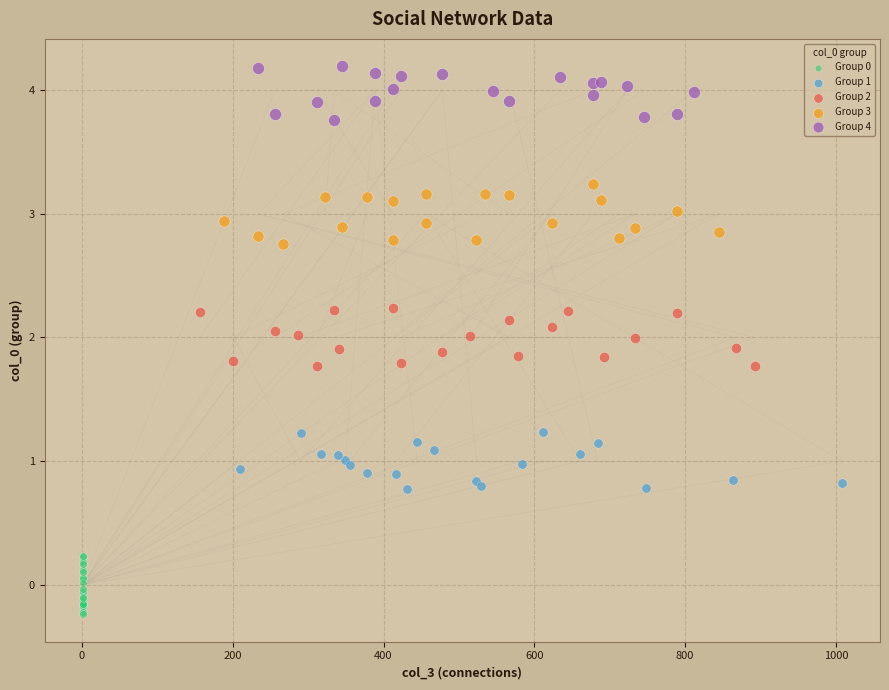

Which series reaches the maximum Y coordinate?

Group 4